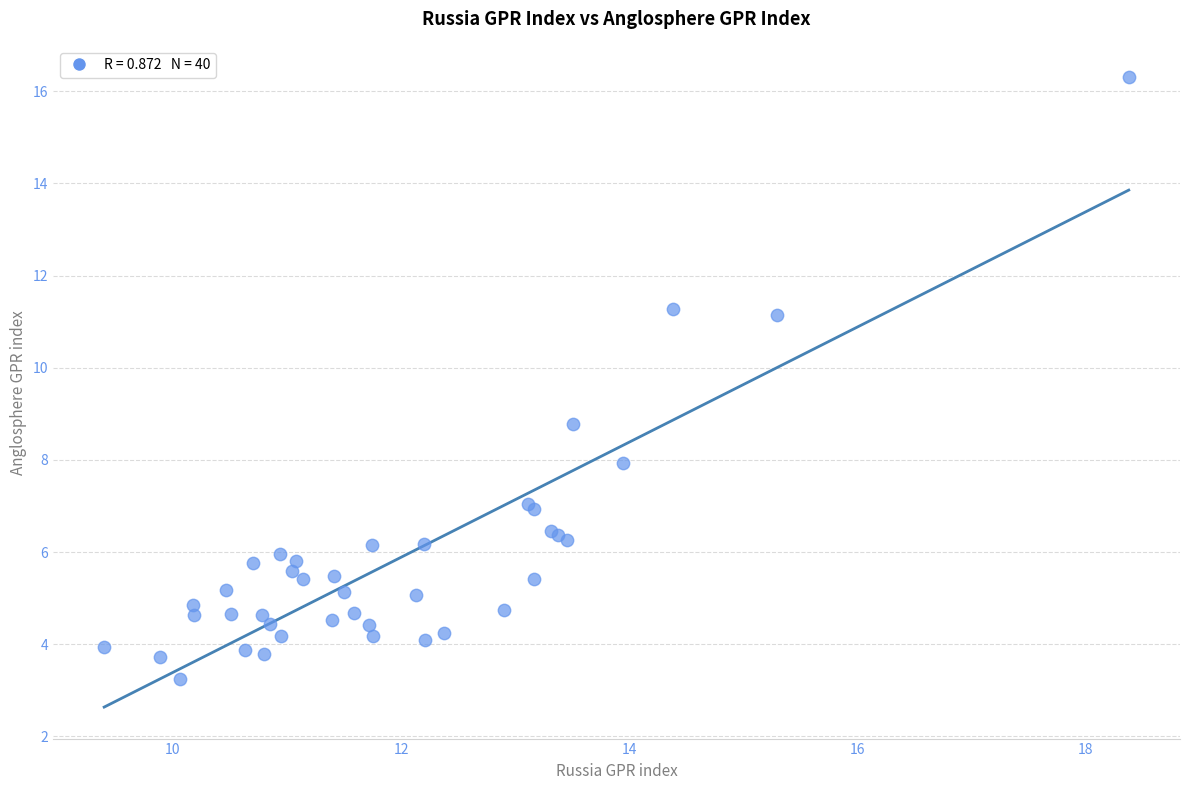

What Y value in the scatter plot is closest to 9?

8.8